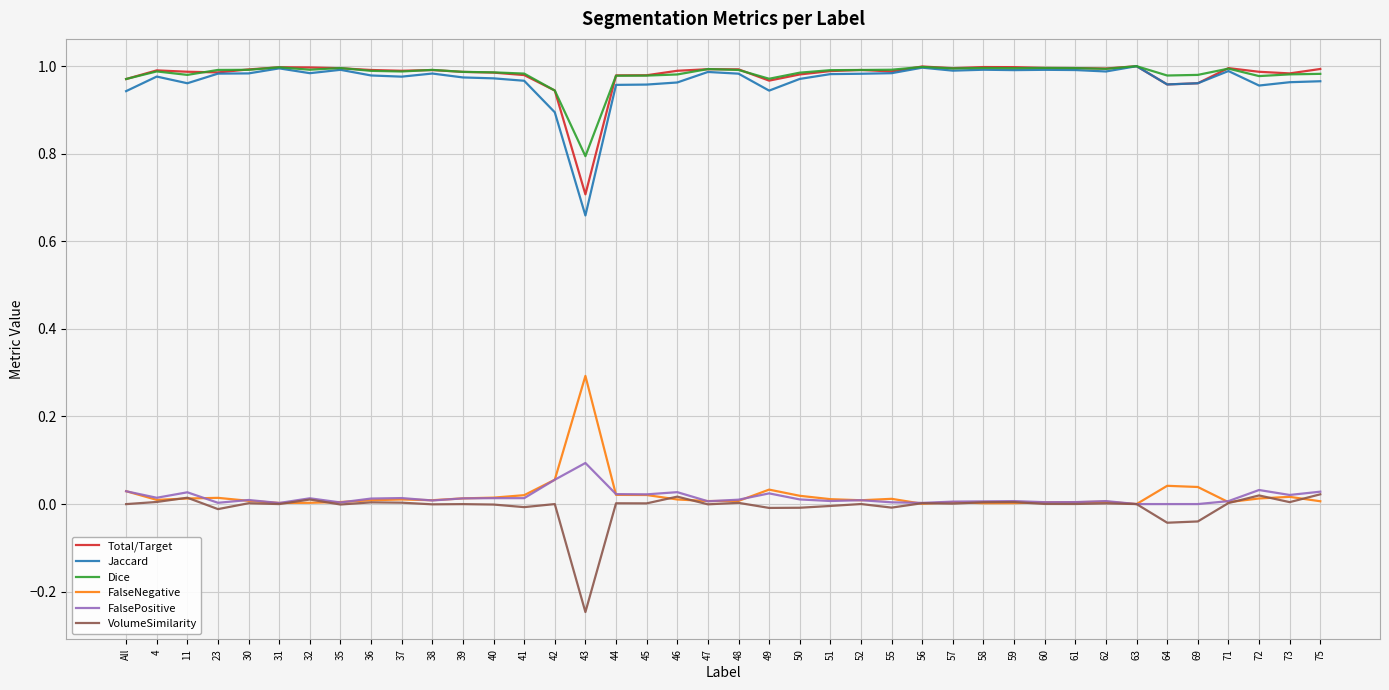

The Dice series shows 1.0 at All. True or false?

True